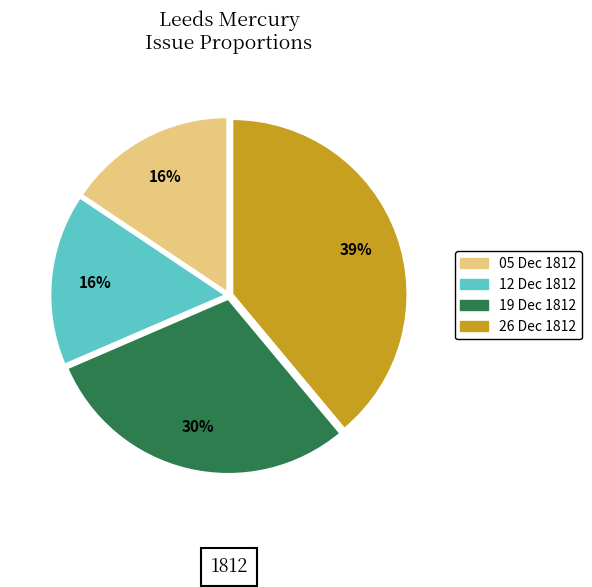

To the nearest percent, what is the average slice percentage?

25%